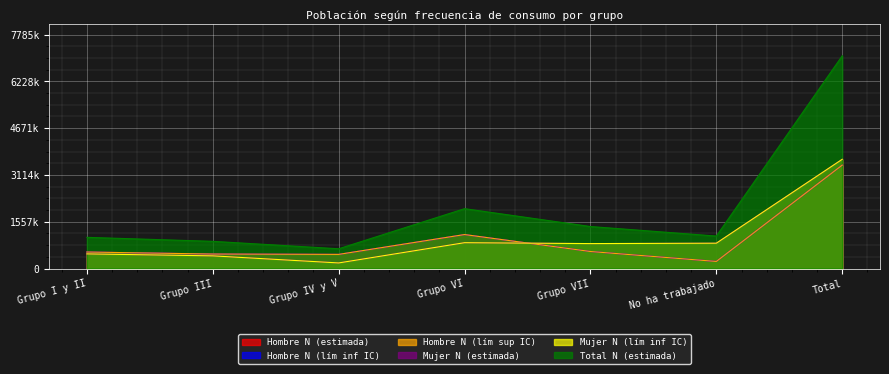

The value of Total N (estimada) at No ha trabajado is 1081509. True or false?

True